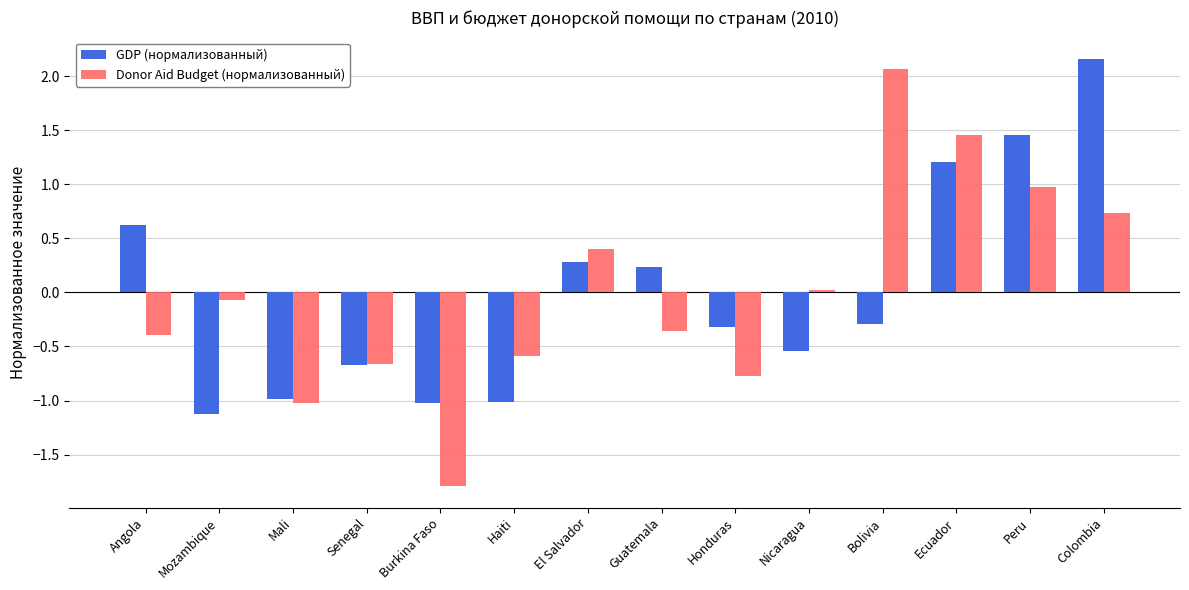

Which category has the highest value across all series?

Colombia